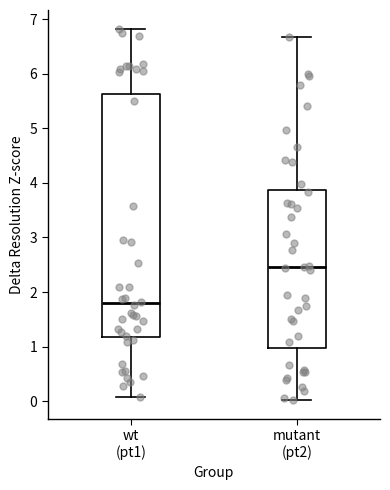

Which box is the tallest, from its lower edge to its upper edge?

wt (pt1)